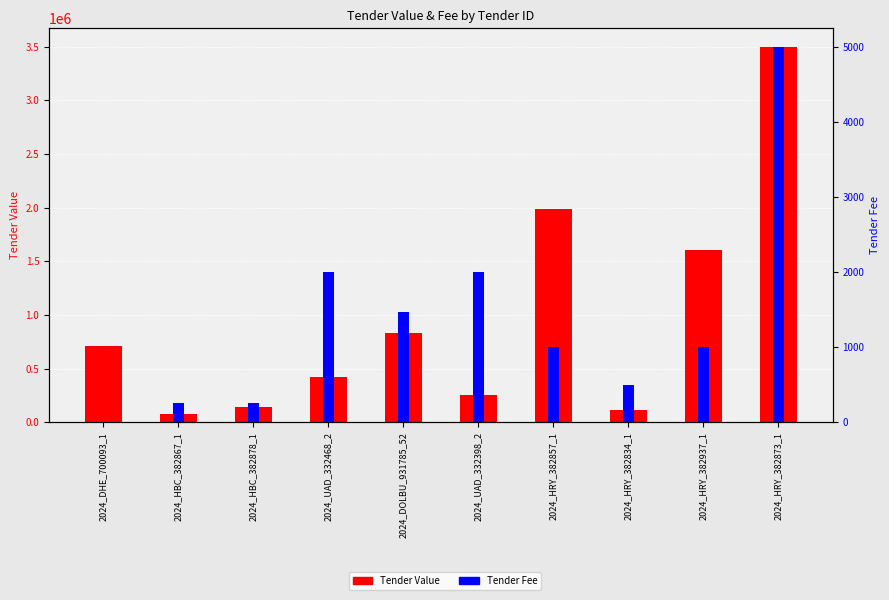

List the labels in order of Tender Fee value, largest first.

2024_HRY_382873_1, 2024_UAD_332468_2, 2024_UAD_332398_2, 2024_DOLBU_931785_52, 2024_HRY_382857_1, 2024_HRY_382937_1, 2024_HRY_382834_1, 2024_HBC_382867_1, 2024_HBC_382878_1, 2024_DHE_700093_1